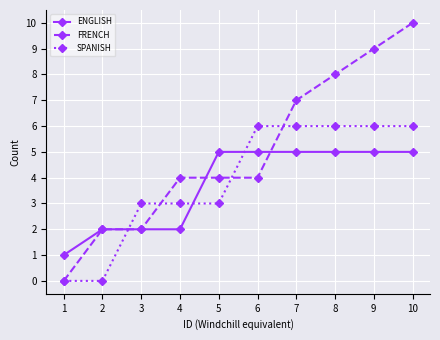

The SPANISH series shows 6 at 9. True or false?

True